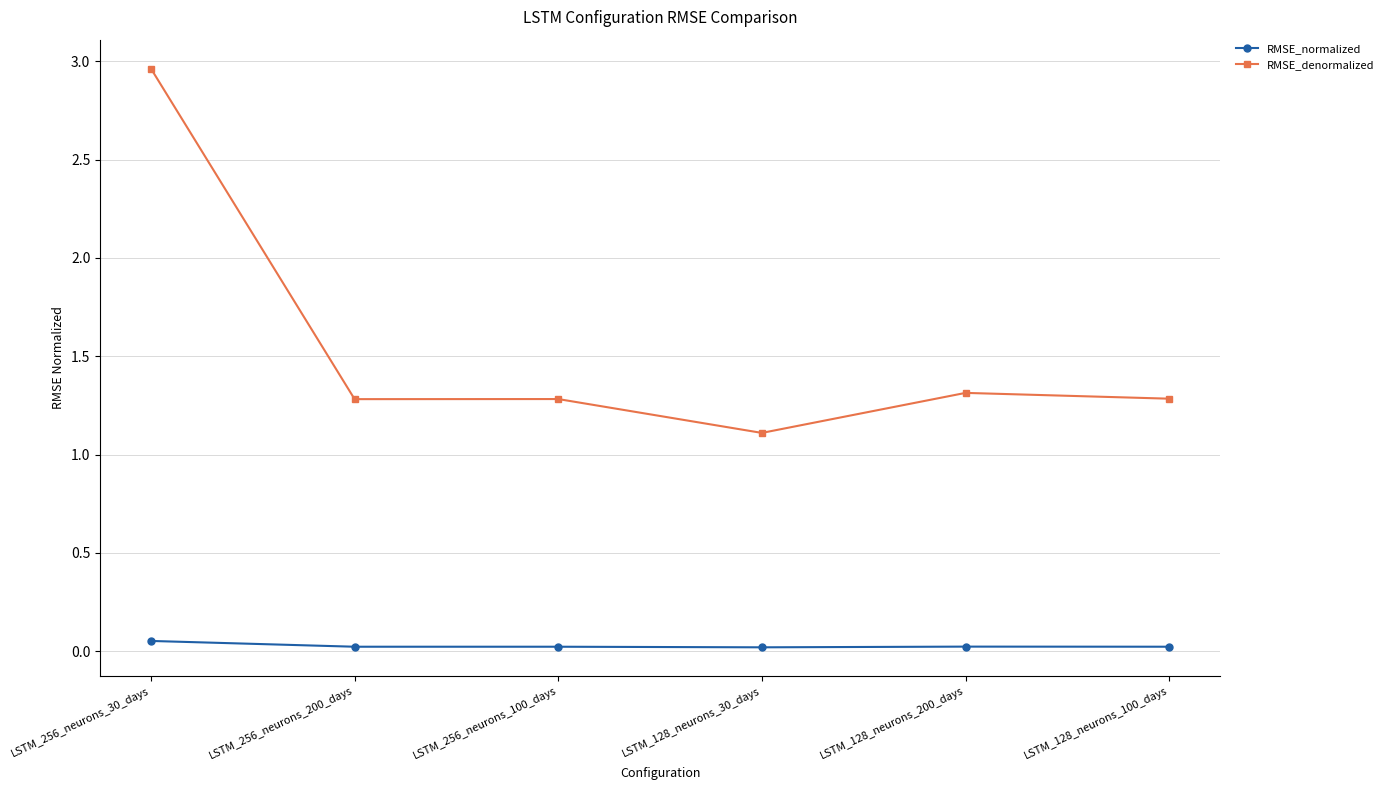

What is the spread (max minus min) of values at LSTM_256_neurons_30_days?

2.9